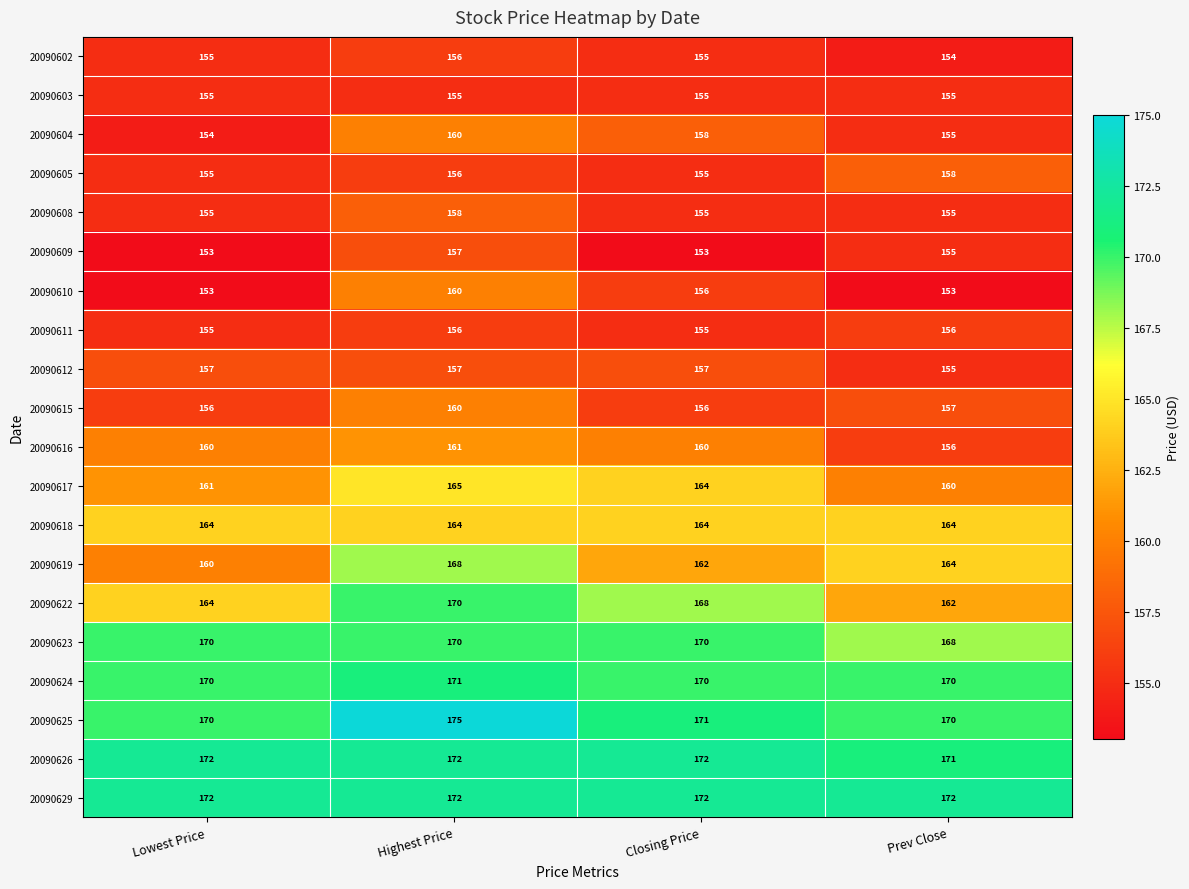

What is the spread (max minus min) of values at Prev Close?

19